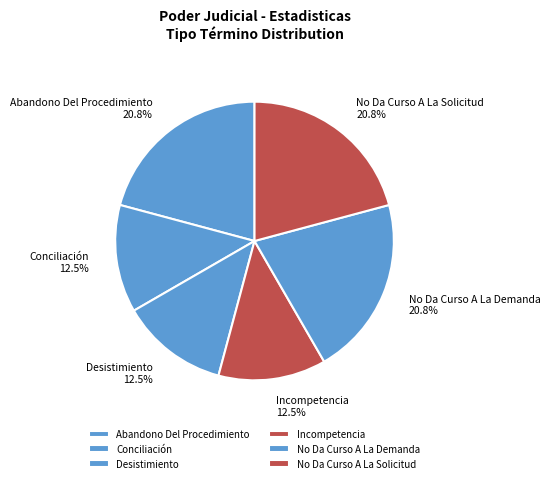

Which has a higher value, No Da Curso A La Demanda or Incompetencia?

No Da Curso A La Demanda